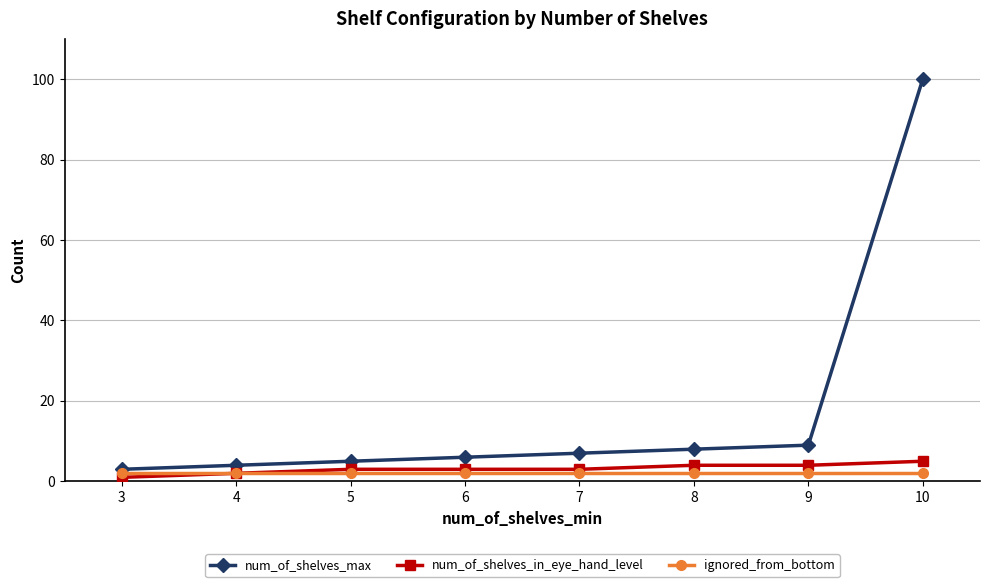

True or false: num_of_shelves_in_eye_hand_level and num_of_shelves_max cross at least once.

False